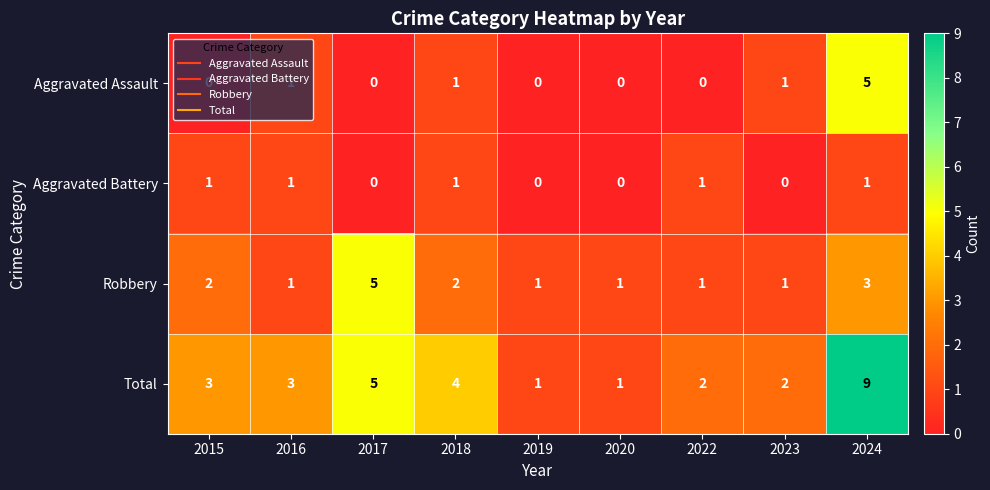

What is the difference between the maximum and minimum values in the Total series?

8